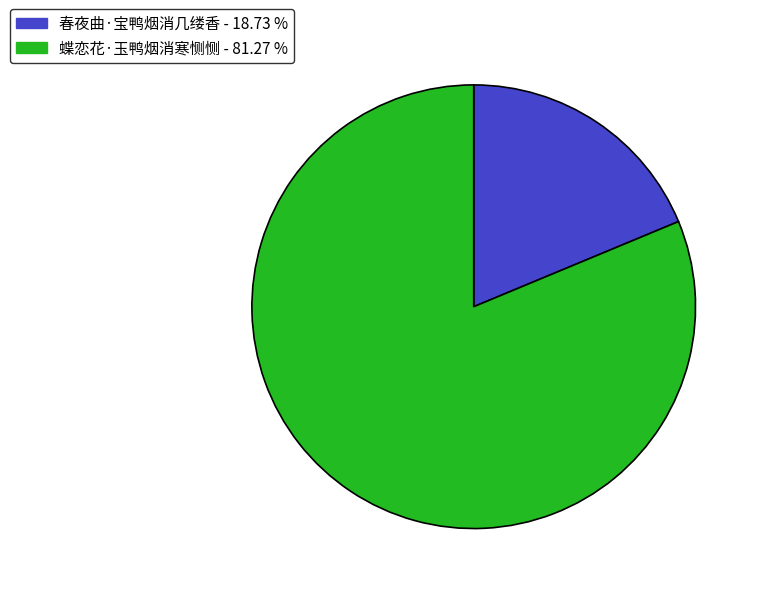

True or false: 春夜曲·宝鸭烟消几缕香 accounts for 5% of the total.

False